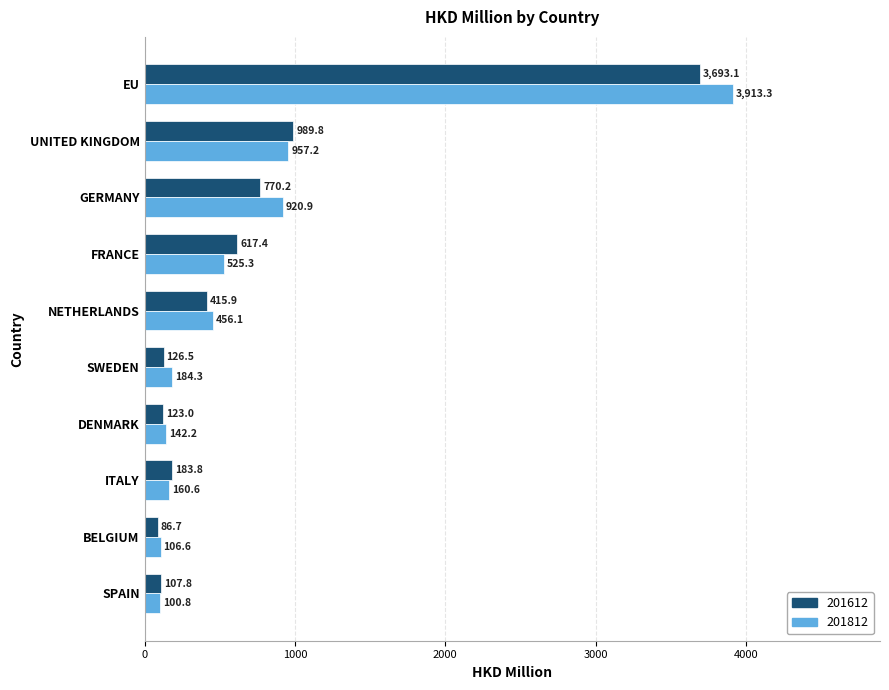

True or false: 201612 has a value of 107.8 at SPAIN.

True